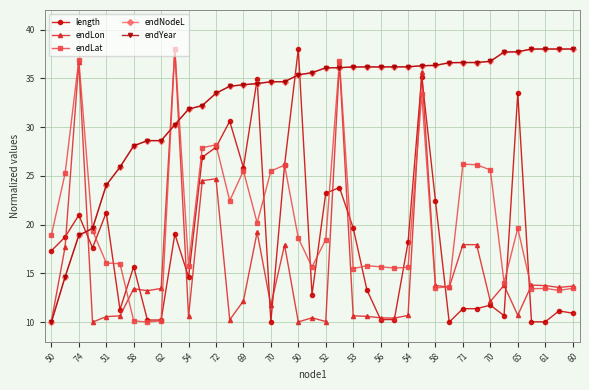

What is the average value of the length series?

18.4